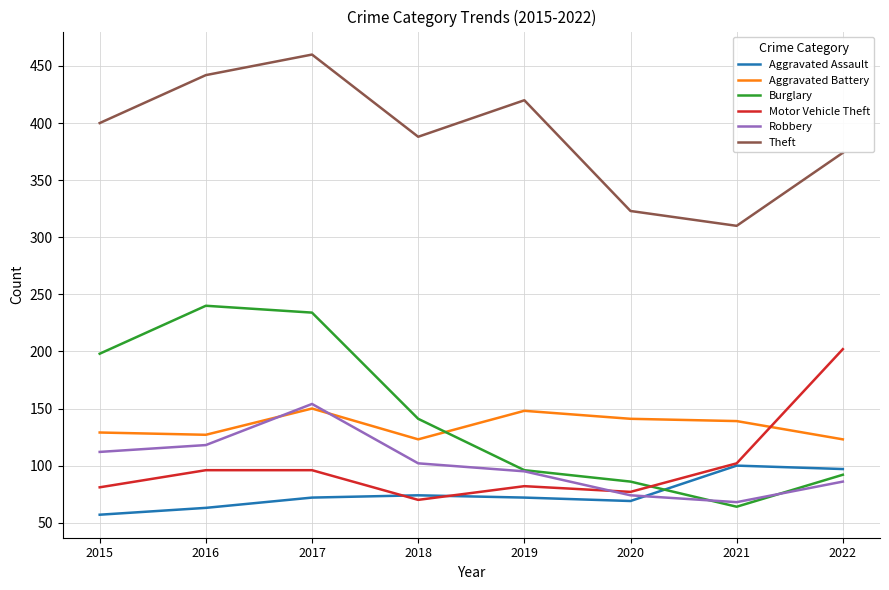

Is it true that Theft equals 575 at 2019?

False